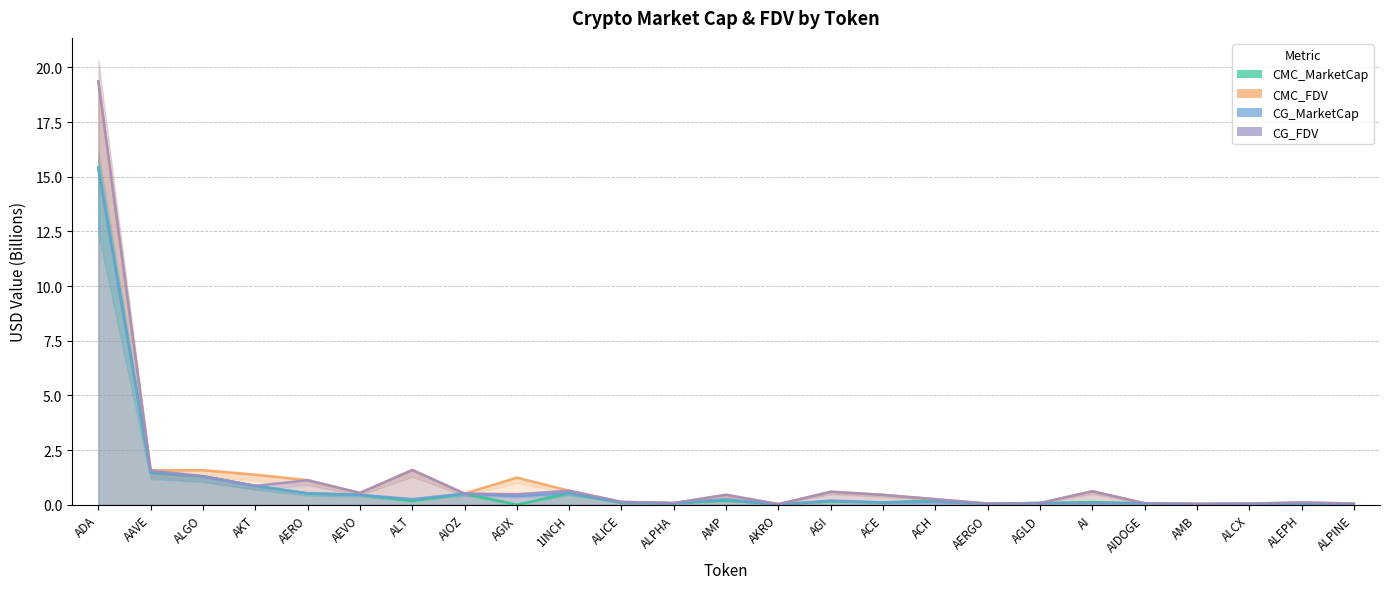

Reading left to right, transcribe all the data shown in this chart.

CMC_MarketCap: ADA=15.4	AAVE=1.5	ALGO=1.3	AKT=0.9	AERO=0.5	AEVO=0.5	ALT=0.2	AIOZ=0.5	AGIX=0.0	1INCH=0.5	ALICE=0.1	ALPHA=0.1	AMP=0.2	AKRO=0.0	AGI=0.2	ACE=0.1	ACH=0.2	AERGO=0.0	AGLD=0.1	AI=0.1	AIDOGE=0.1	AMB=0.0	ALCX=0.0	ALEPH=0.1	ALPINE=0.0
CMC_FDV: ADA=19.4	AAVE=1.6	ALGO=1.6	AKT=1.4	AERO=1.1	AEVO=0.5	ALT=1.6	AIOZ=0.5	AGIX=1.2	1INCH=0.6	ALICE=0.1	ALPHA=0.1	AMP=0.5	AKRO=0.0	AGI=0.6	ACE=0.5	ACH=0.3	AERGO=0.1	AGLD=0.1	AI=0.6	AIDOGE=0.1	AMB=0.0	ALCX=0.0	ALEPH=0.1	ALPINE=0.1
CG_MarketCap: ADA=15.3	AAVE=1.5	ALGO=1.3	AKT=0.9	AERO=0.5	AEVO=0.5	ALT=0.3	AIOZ=0.5	AGIX=0.4	1INCH=0.5	ALICE=0.1	ALPHA=0.1	AMP=0.3	AKRO=0.0	AGI=0.2	ACE=0.1	ACH=0.1	AERGO=0.0	AGLD=0.1	AI=0.1	AIDOGE=0.1	AMB=0.0	ALCX=0.0	ALEPH=0.0	ALPINE=0.0
CG_FDV: ADA=19.4	AAVE=1.6	ALGO=1.3	AKT=0.9	AERO=1.1	AEVO=0.5	ALT=1.6	AIOZ=0.5	AGIX=0.5	1INCH=0.6	ALICE=0.1	ALPHA=0.1	AMP=0.5	AKRO=0.0	AGI=0.6	ACE=0.5	ACH=0.3	AERGO=0.1	AGLD=0.1	AI=0.6	AIDOGE=0.1	AMB=0.0	ALCX=0.1	ALEPH=0.1	ALPINE=0.1